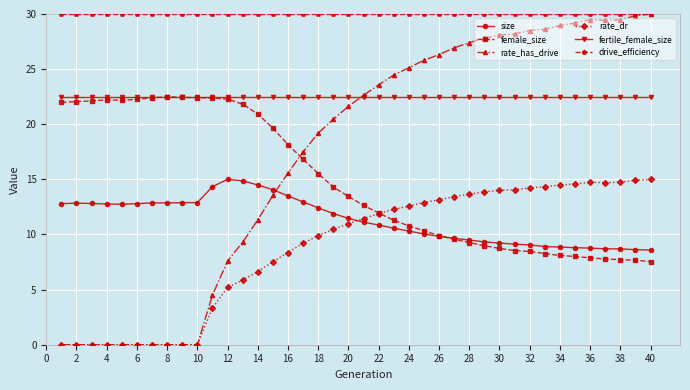

How many times do size and rate_has_drive cross each other?

1